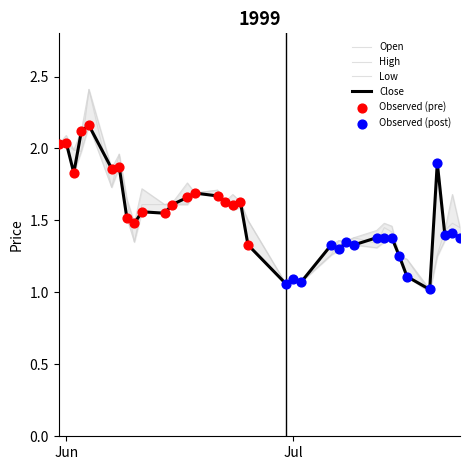

Which series reaches the maximum Y coordinate?

High